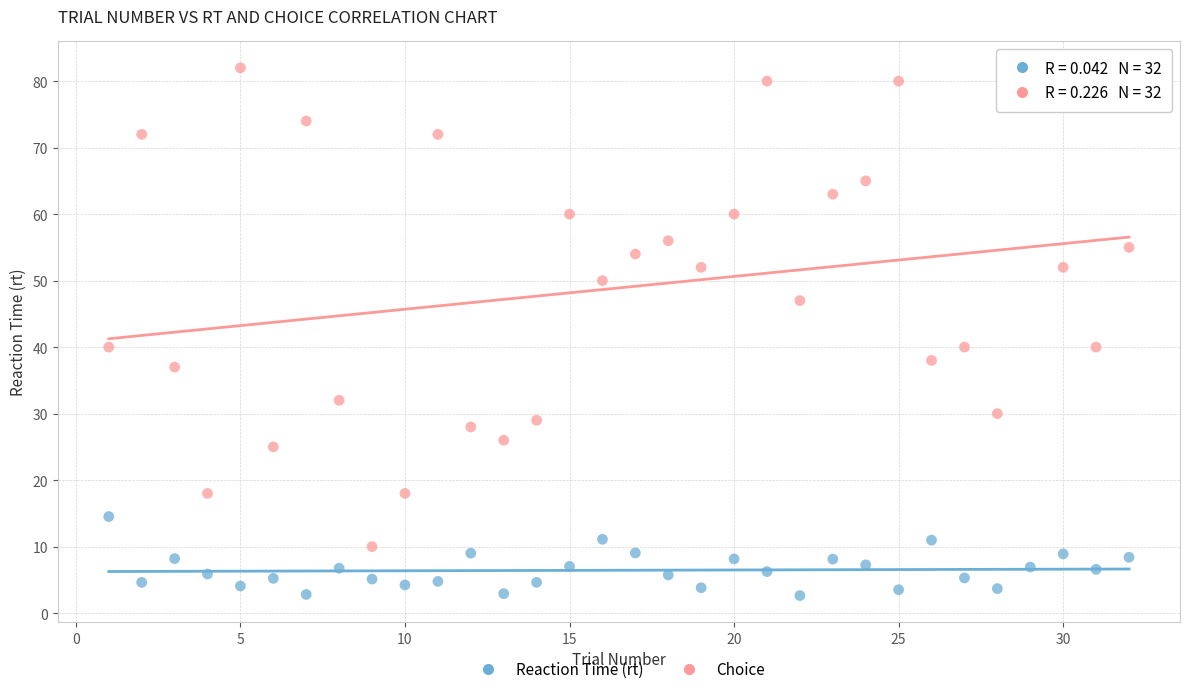

Which series reaches the maximum Y coordinate?

Choice